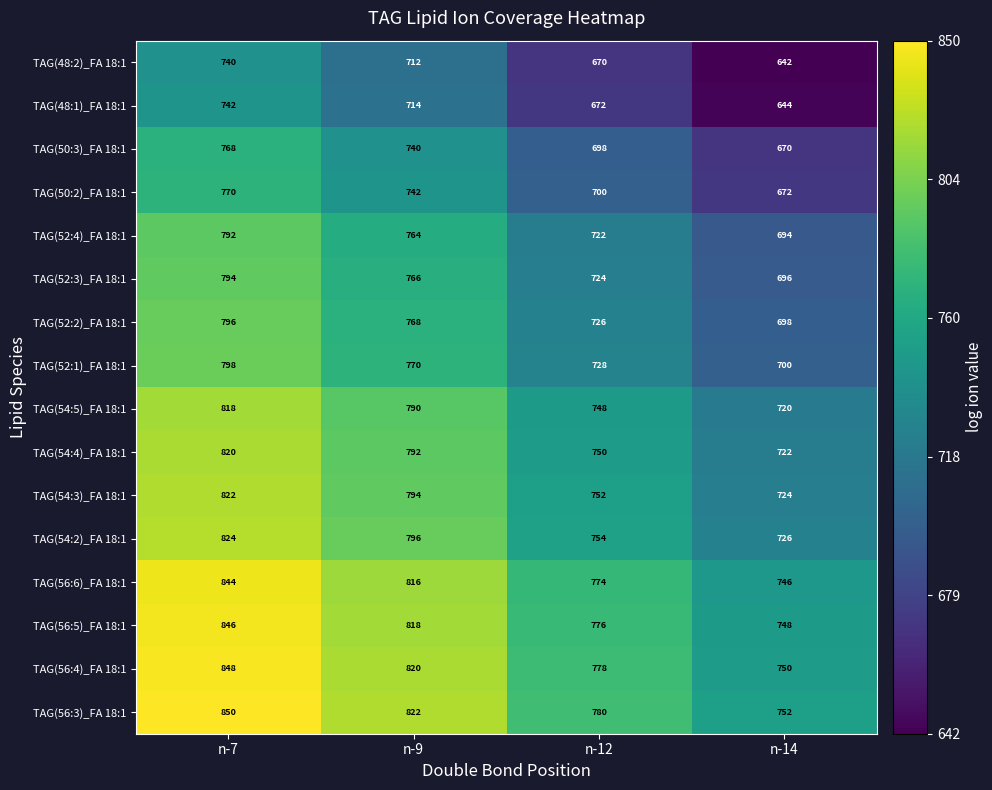

Count the TAG(52:4)_FA 18:1 values in the range 722 to 792.

3